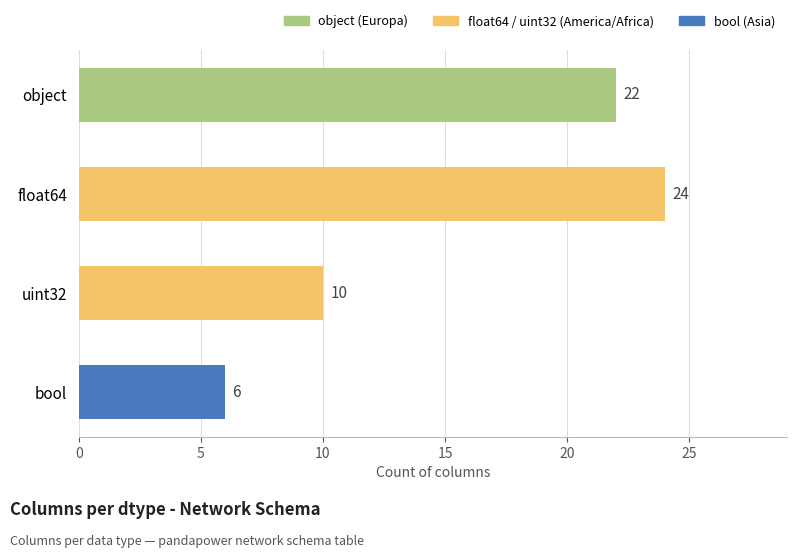

What is the ratio of the value at bool to the value at object?

0.3